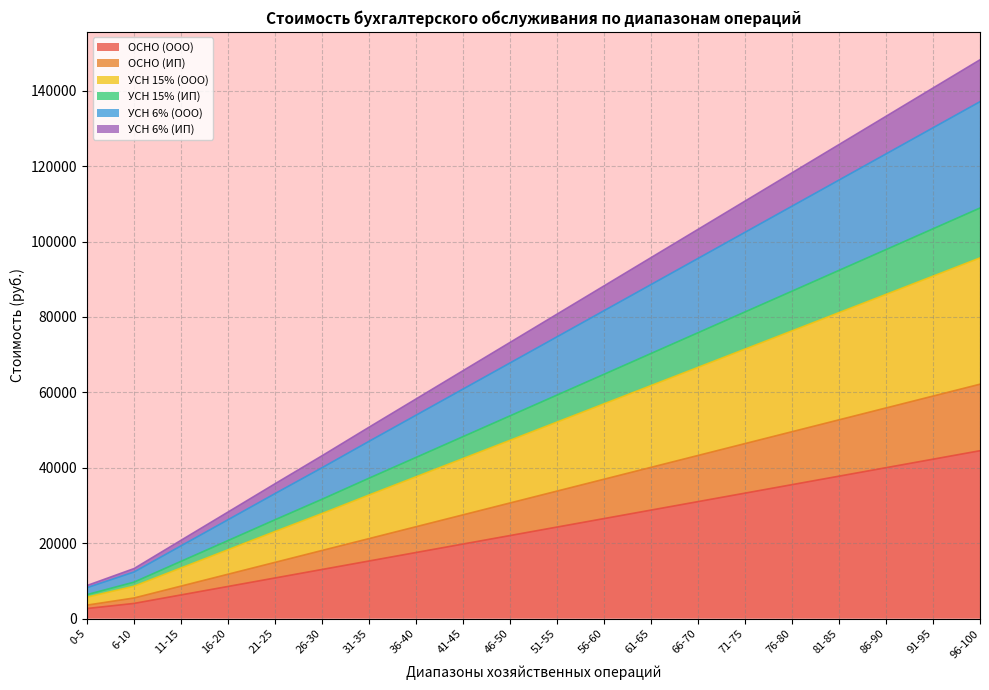

At which category is the sum across all series the highest?

96-100